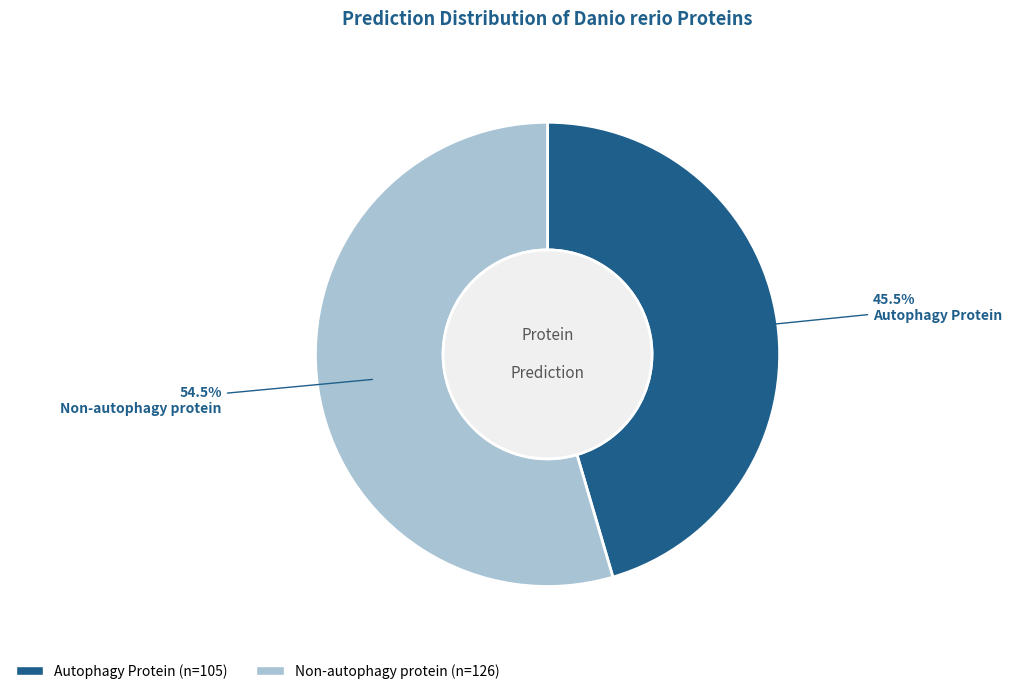

What is the total percentage of Non-autophagy protein and Autophagy Protein?

100.0%